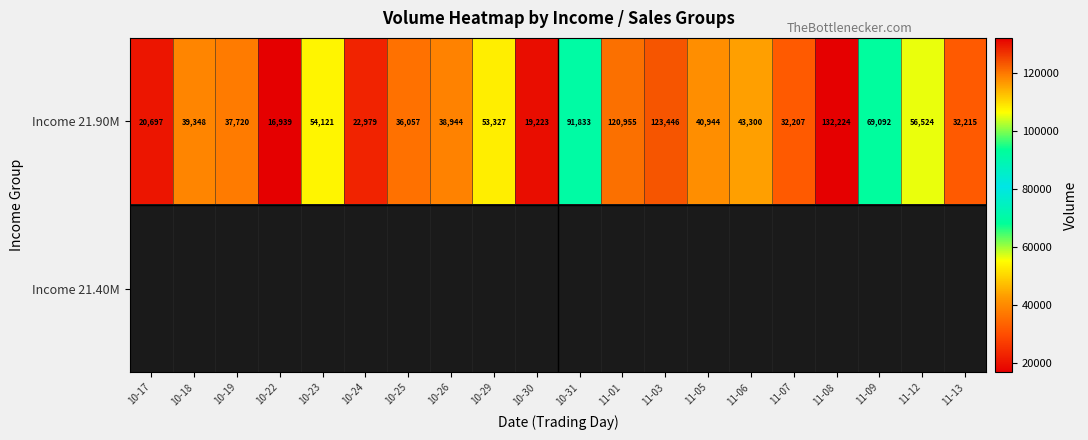

What is the difference between the Income 21.90M values at 11-03 and 10-19?

85726